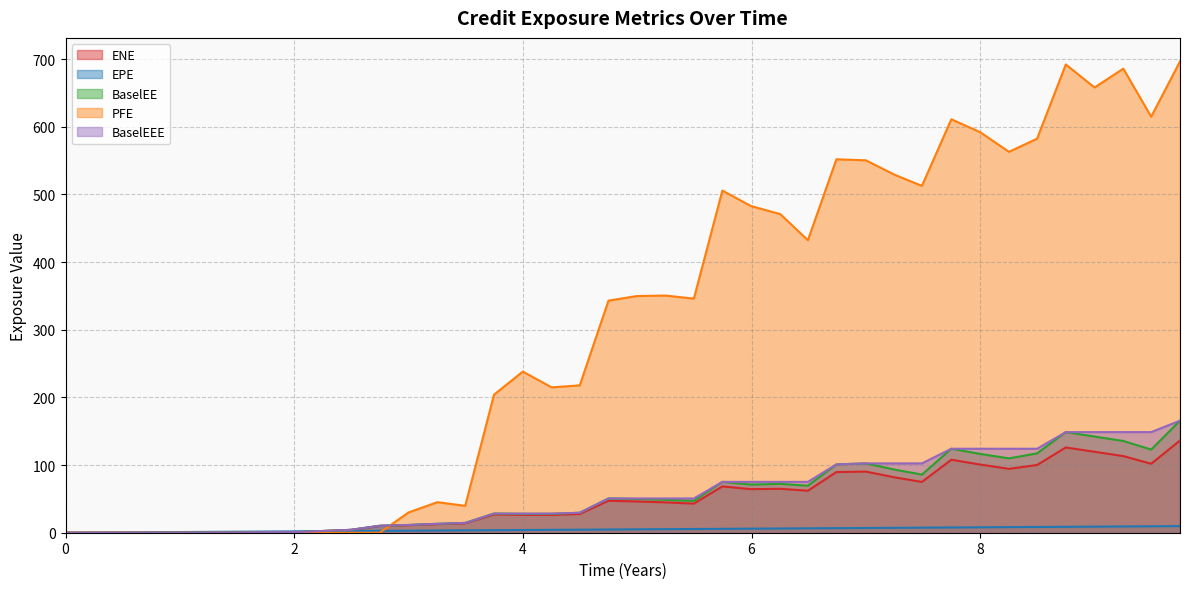

Reading left to right, what are all the values shown in this chart?

ENE: 0=0.0	0.246366=0.0	0.495=0.0	0.743634=0.0	1.00046=0.0	1.25205=0.1	1.49041=0.2	1.74795=0.8	2=0.9	2.25205=2.5	2.49589=4.2	2.74795=10.0	3=11.1	3.25205=12.7	3.49589=13.9	3.74795=27.0	4=26.4	4.25183=26.3	4.49773=27.7	4.7491=47.2	4.99773=46.2	5.24658=44.9	5.49589=43.0	5.74521=68.5	5.99452=64.4	6.25205=64.9	6.49315=62.1	6.74247=89.7	7=90.3	7.25205=81.8	7.49041=75.1	7.74795=107.9	8=100.8	8.25183=94.4	8.49773=100.1	8.7491=126.0	9.00046=119.6	9.25205=113.3	9.49589=101.9	9.74795=136.3
EPE: 0=0.0	0.246366=0.2	0.495=0.5	0.743634=0.7	1.00046=1.0	1.25205=1.3	1.49041=1.5	1.74795=1.7	2=2.0	2.25205=2.3	2.49589=2.5	2.74795=2.7	3=3.0	3.25205=3.3	3.49589=3.5	3.74795=3.7	4=4.0	4.25183=4.3	4.49773=4.5	4.7491=4.7	4.99773=5.0	5.24658=5.2	5.49589=5.5	5.74521=5.7	5.99452=6.0	6.25205=6.3	6.49315=6.5	6.74247=6.7	7=7.0	7.25205=7.3	7.49041=7.5	7.74795=7.7	8=8.0	8.25183=8.3	8.49773=8.5	8.7491=8.7	9.00046=9.0	9.25205=9.3	9.49589=9.5	9.74795=9.7
BaselEE: 0=0.0	0.246366=0.0	0.495=0.0	0.743634=0.0	1.00046=0.0	1.25205=0.1	1.49041=0.2	1.74795=0.8	2=0.9	2.25205=2.6	2.49589=4.3	2.74795=10.3	3=11.5	3.25205=13.2	3.49589=14.5	3.74795=28.3	4=27.9	4.25183=27.9	4.49773=29.5	4.7491=50.7	4.99773=49.9	5.24658=48.7	5.49589=47.0	5.74521=75.2	5.99452=71.2	6.25205=72.2	6.49315=69.5	6.74247=101.0	7=102.5	7.25205=93.3	7.49041=86.0	7.74795=124.1	8=116.5	8.25183=109.9	8.49773=117.3	8.7491=148.7	9.00046=142.2	9.25205=135.6	9.49589=122.9	9.74795=165.6
PFE: 0=0.0	0.246366=0.0	0.495=0.0	0.743634=0.0	1.00046=0.0	1.25205=0.0	1.49041=0.0	1.74795=0.0	2=0.0	2.25205=0.0	2.49589=0.0	2.74795=0.0	3=29.9	3.25205=45.2	3.49589=39.7	3.74795=204.1	4=238.2	4.25183=214.9	4.49773=217.8	4.7491=343.1	4.99773=349.9	5.24658=350.6	5.49589=346.0	5.74521=505.8	5.99452=483.0	6.25205=470.9	6.49315=432.4	6.74247=552.0	7=550.5	7.25205=529.1	7.49041=512.7	7.74795=611.2	8=592.1	8.25183=563.1	8.49773=582.4	8.7491=692.2	9.00046=658.2	9.25205=686.0	9.49589=614.9	9.74795=696.6
BaselEEE: 0=0.0	0.246366=0.0	0.495=0.0	0.743634=0.0	1.00046=0.0	1.25205=0.1	1.49041=0.2	1.74795=0.8	2=0.9	2.25205=2.6	2.49589=4.3	2.74795=10.3	3=11.5	3.25205=13.2	3.49589=14.5	3.74795=28.3	4=28.3	4.25183=28.3	4.49773=29.5	4.7491=50.7	4.99773=50.7	5.24658=50.7	5.49589=50.7	5.74521=75.2	5.99452=75.2	6.25205=75.2	6.49315=75.2	6.74247=101.0	7=102.5	7.25205=102.5	7.49041=102.5	7.74795=124.1	8=124.1	8.25183=124.1	8.49773=124.1	8.7491=148.7	9.00046=148.7	9.25205=148.7	9.49589=148.7	9.74795=165.6